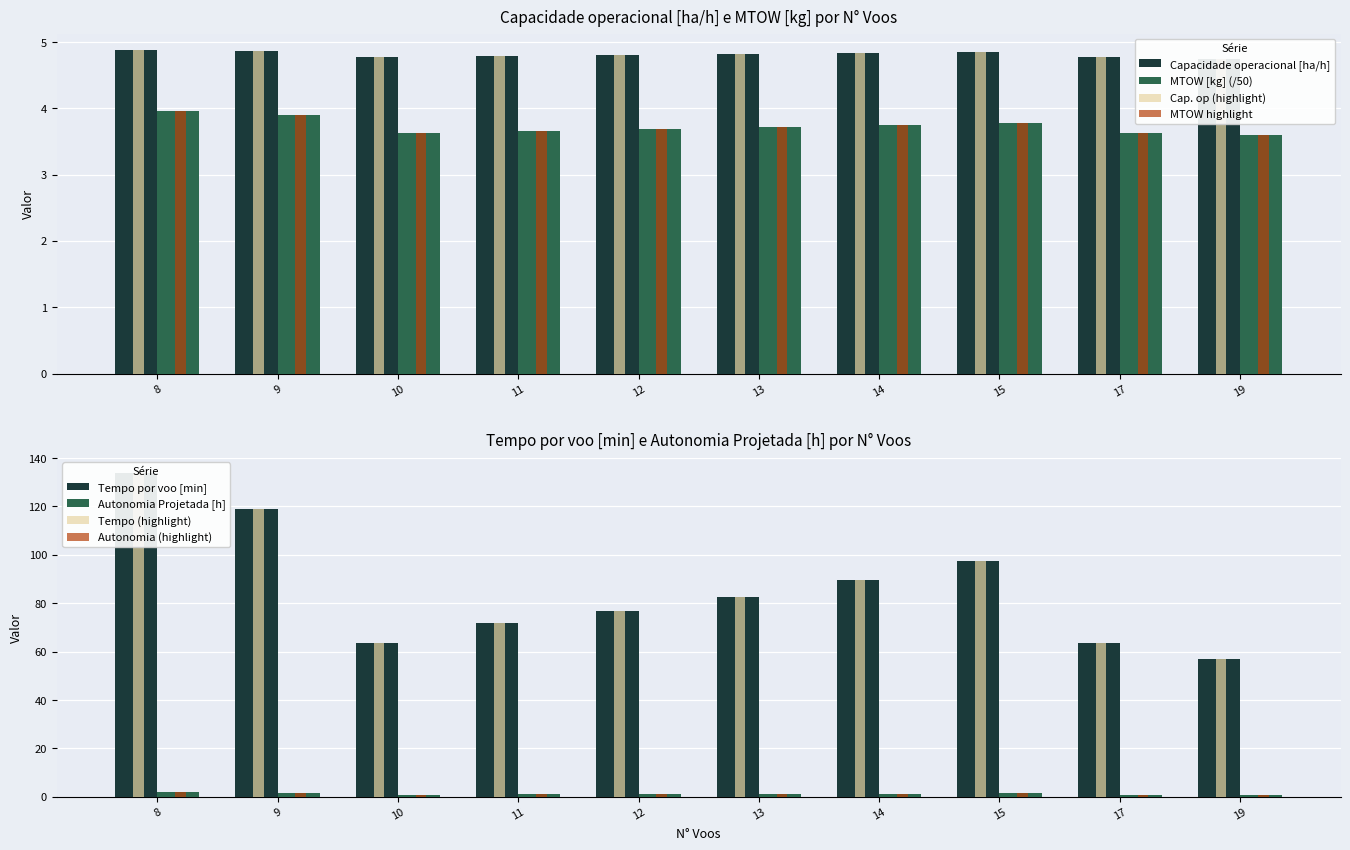

Rank the series by their maximum value, from lowest to highest.

Autonomia Projetada [h], Capacidade operacional [ha/h], Tempo por voo [min], MTOW [kg]